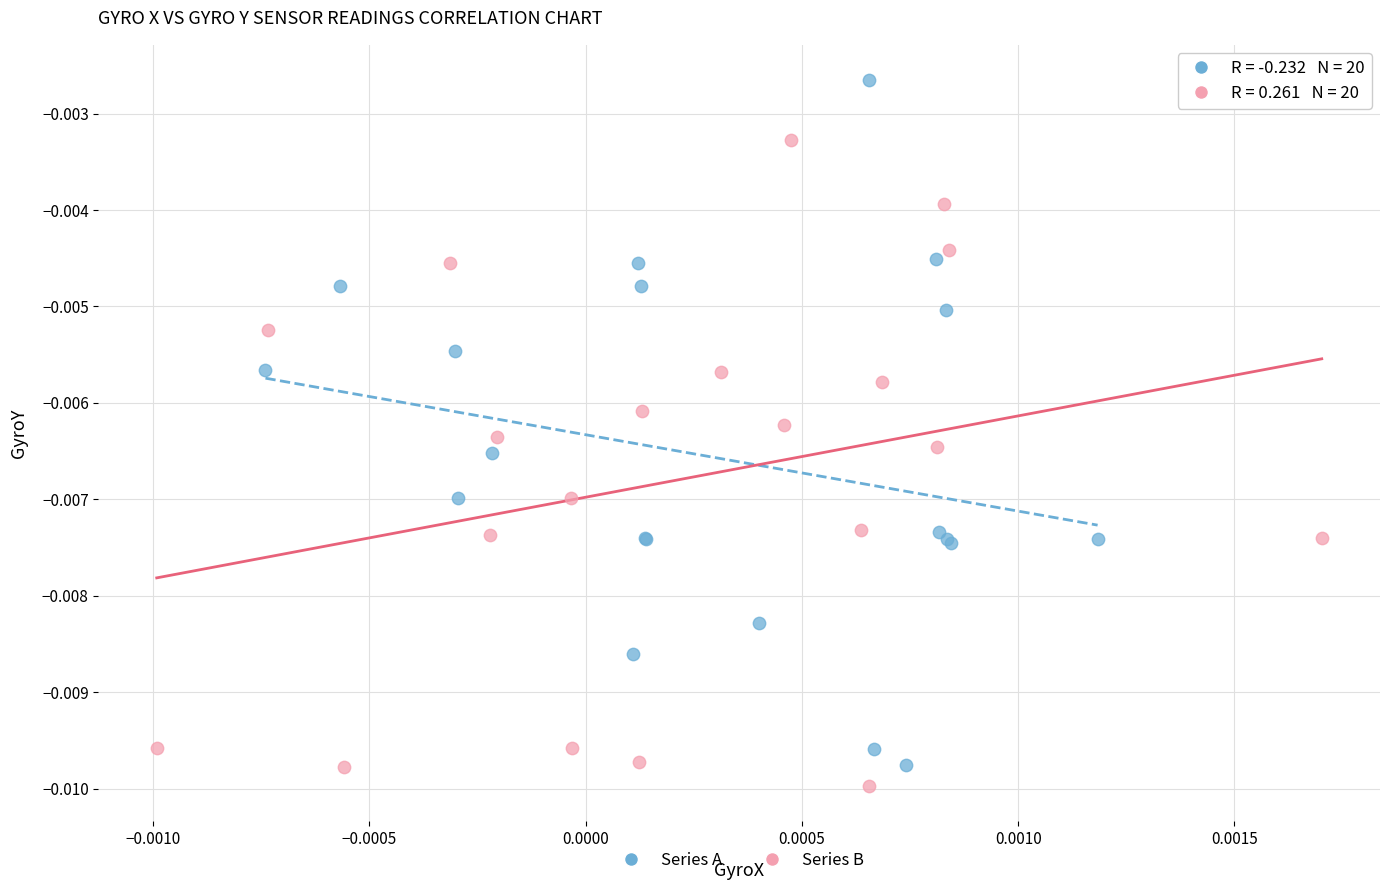

Which series has the largest Y range (max minus min)?

Series A